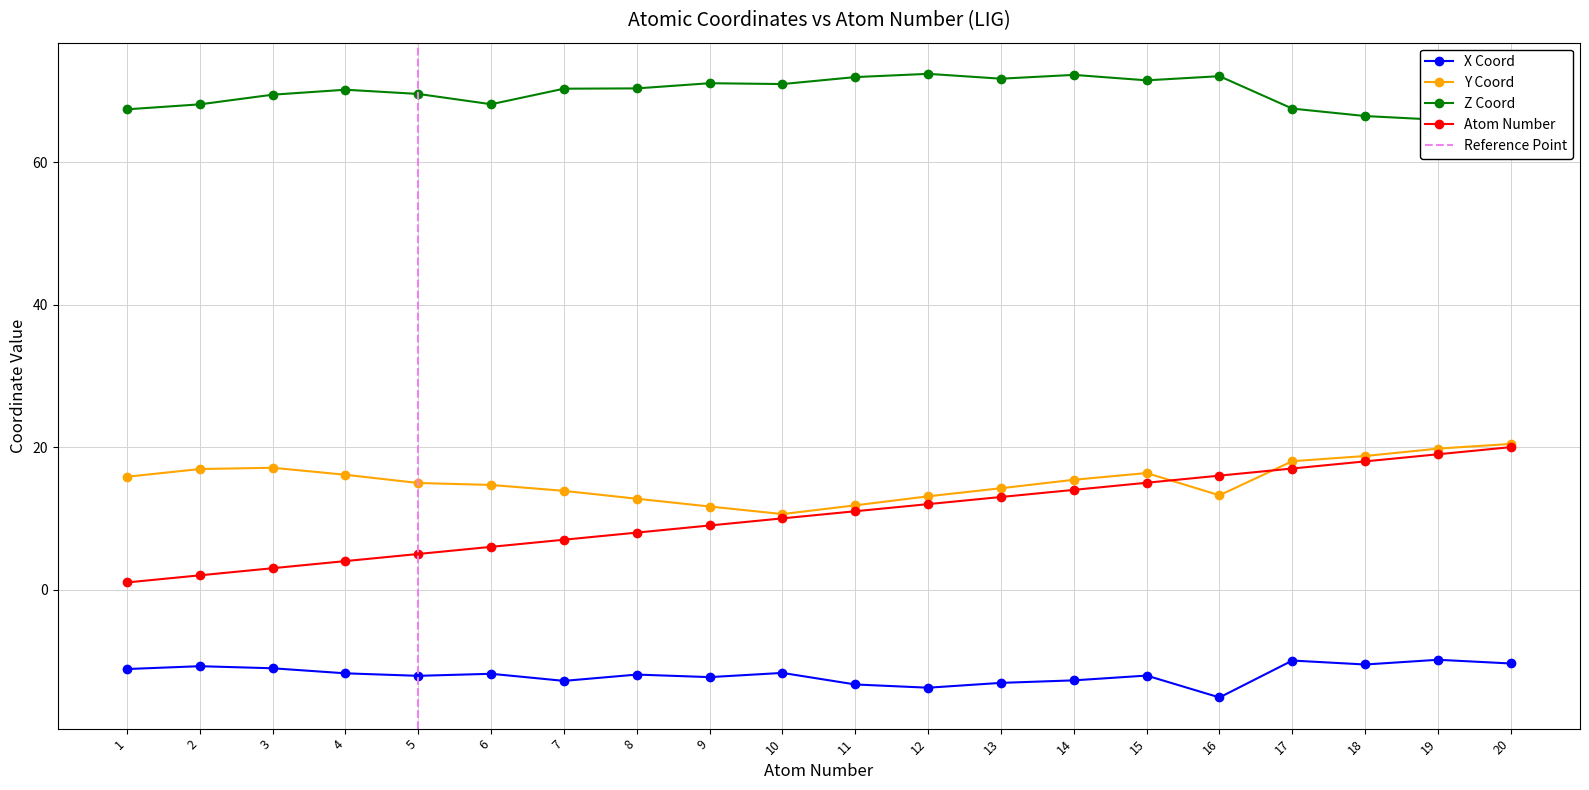

Reading left to right, transcribe all the data shown in this chart.

x_coord: -11.2	-10.8	-11.1	-11.8	-12.1	-11.8	-12.8	-11.9	-12.3	-11.7	-13.3	-13.8	-13.1	-12.7	-12.1	-15.1	-10.0	-10.5	-9.9	-10.4
y_coord: 15.8	16.9	17.1	16.1	15.0	14.7	13.9	12.8	11.7	10.6	11.8	13.1	14.2	15.4	16.4	13.2	18.0	18.8	19.8	20.5
z_coord: 67.4	68.1	69.5	70.2	69.6	68.2	70.3	70.4	71.1	71.0	72.0	72.4	71.7	72.3	71.5	72.1	67.5	66.5	66.0	64.9
atom_number: 1.0	2.0	3.0	4.0	5.0	6.0	7.0	8.0	9.0	10.0	11.0	12.0	13.0	14.0	15.0	16.0	17.0	18.0	19.0	20.0